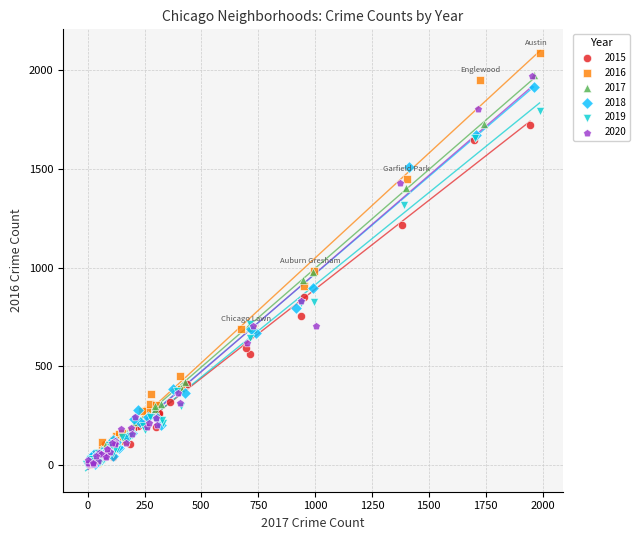

What are all the series names shown in the legend?

2015, 2016, 2017, 2018, 2019, 2020